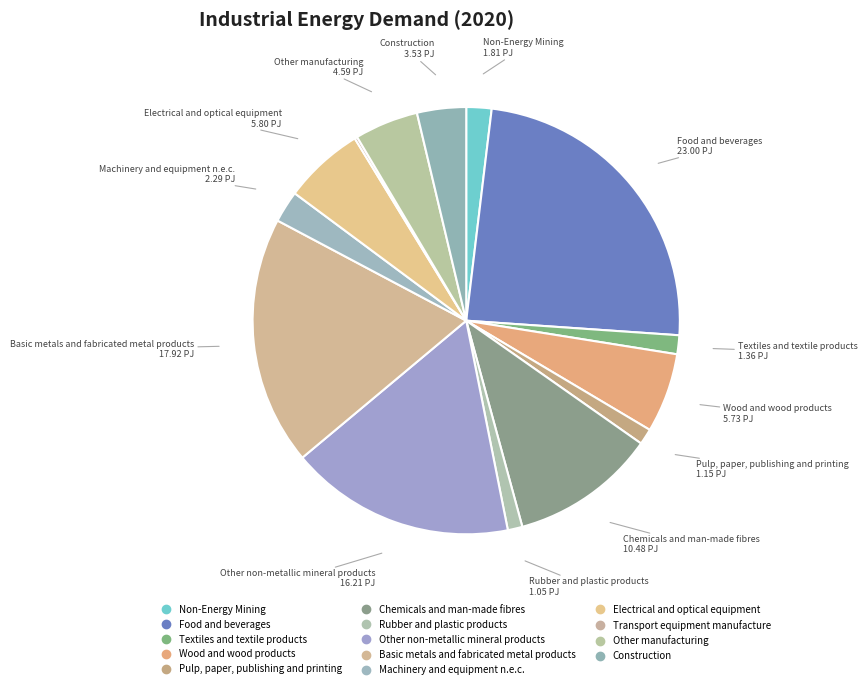

To the nearest percent, what is the difference between the Wood and wood products and Chemicals and man-made fibres slice percentages?

5%